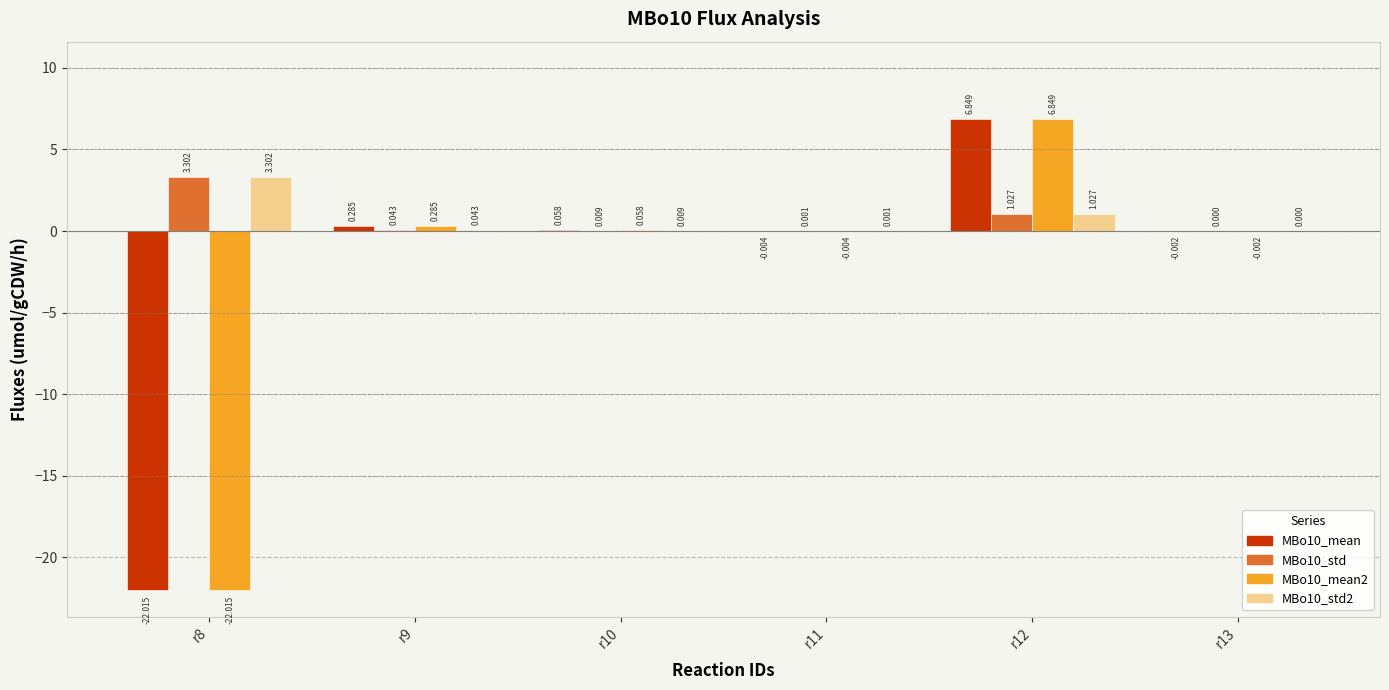

What is the maximum value shown in the chart?

6.8